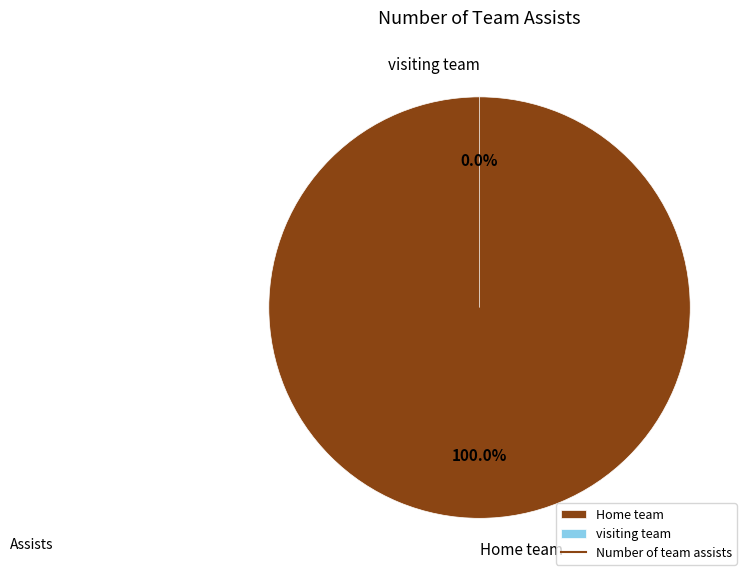

To the nearest percent, what is the difference between the largest and smallest slice percentages?

100%